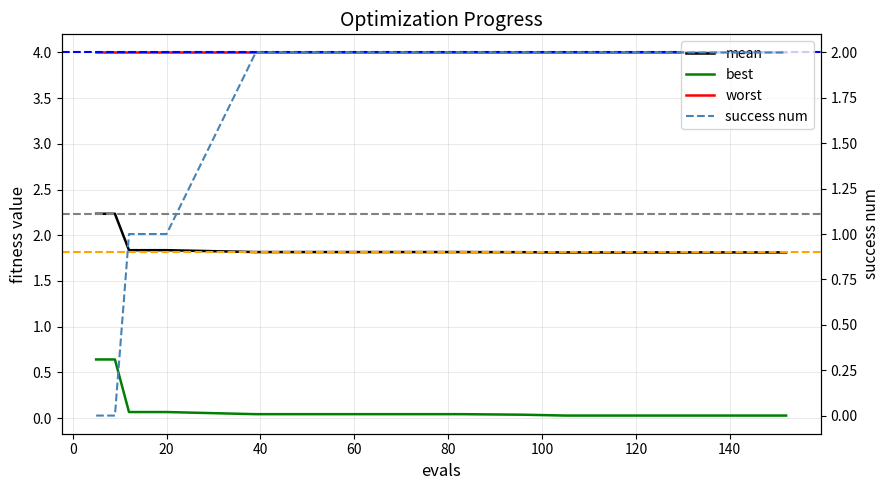

How many interior local valleys does the best series have?

2